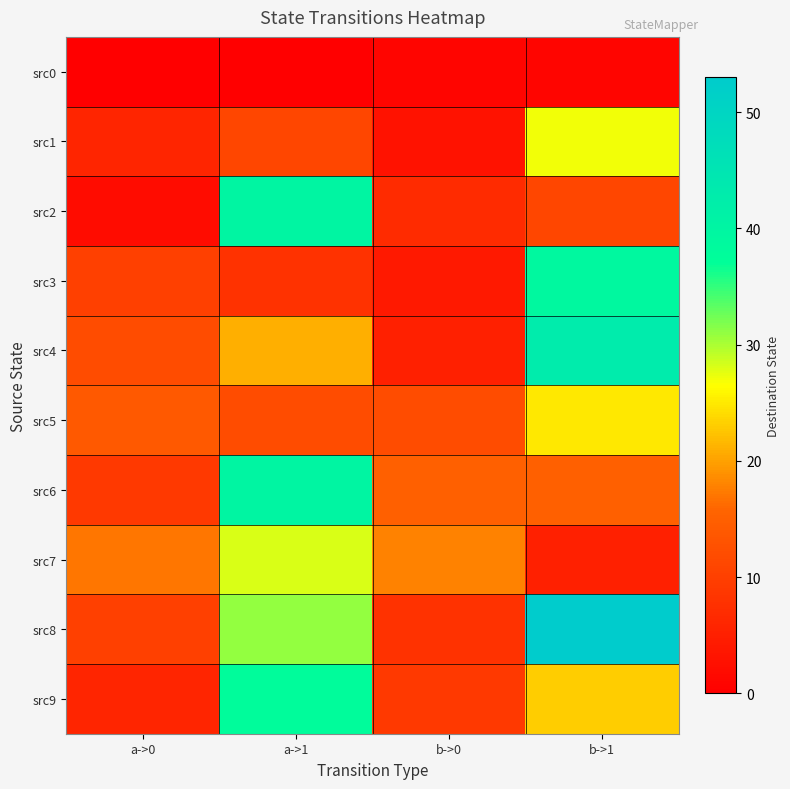

Which label corresponds to the largest value in the chart?

b->1